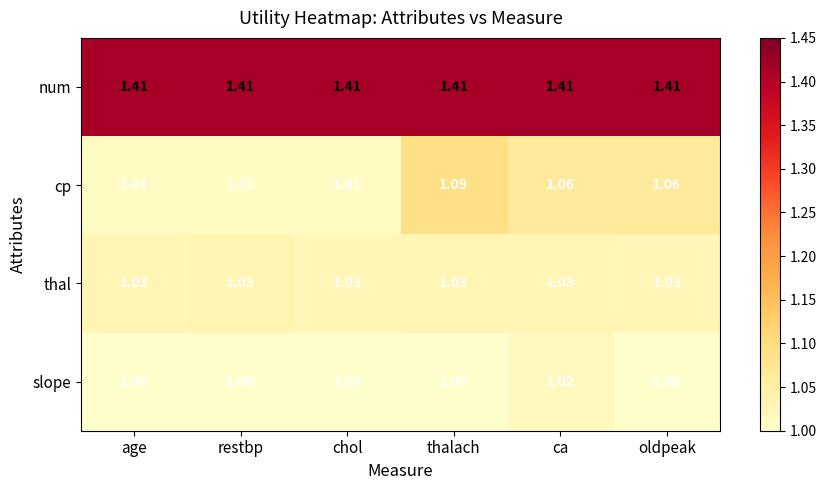

Which category has the highest value in the cp series?

thalach